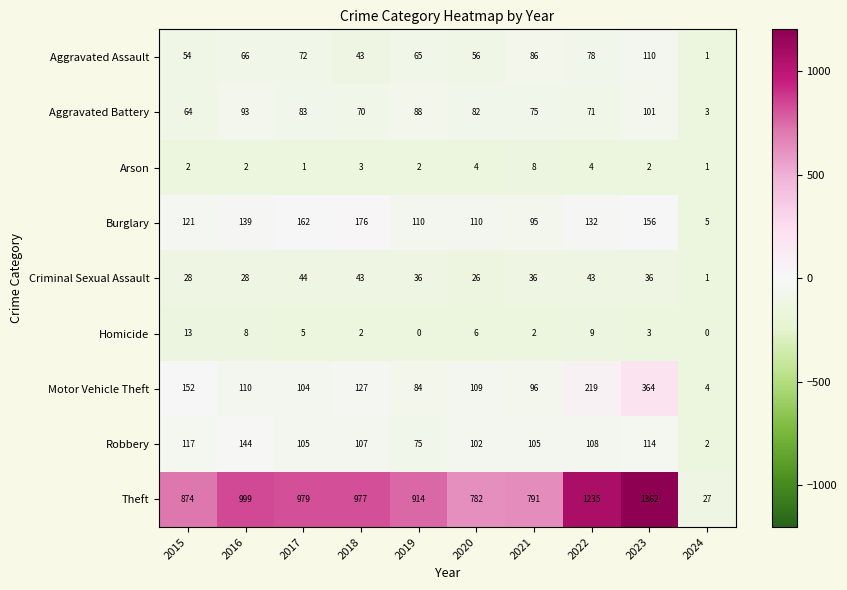

At which category does the chart reach its peak across all series?

2023